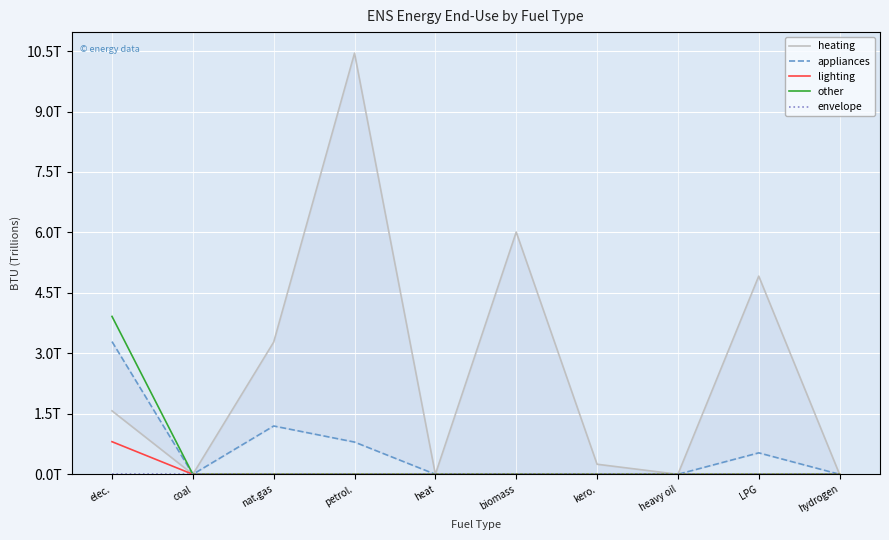

True or false: envelope and other cross at least once.

False